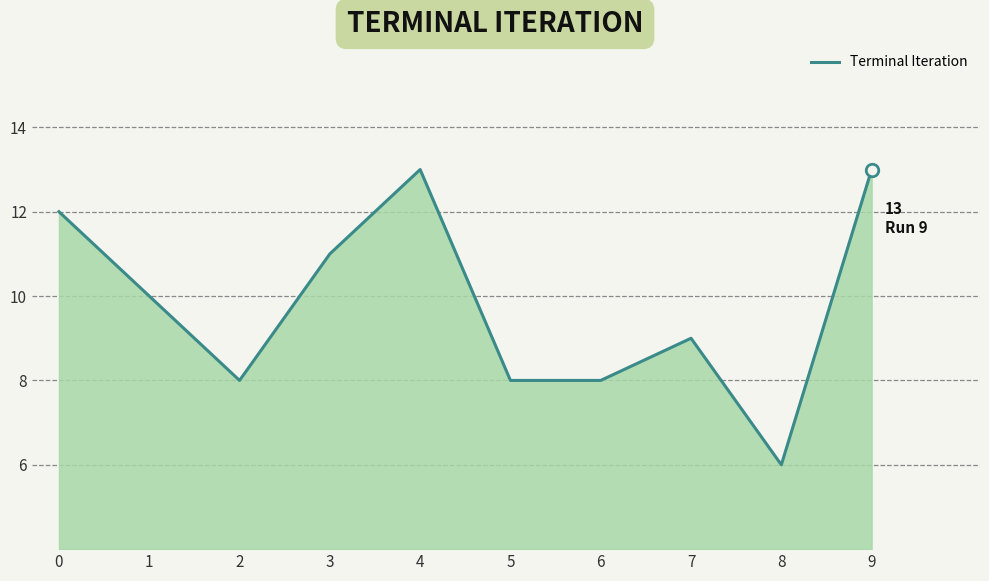

How many lines are shown in the chart?

1